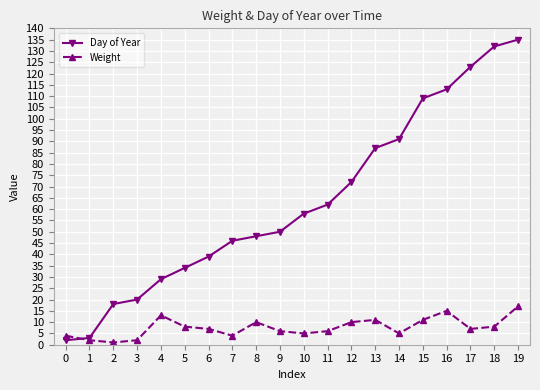

Between 2 and 10, which series saw the biggest shift?

Day of Year